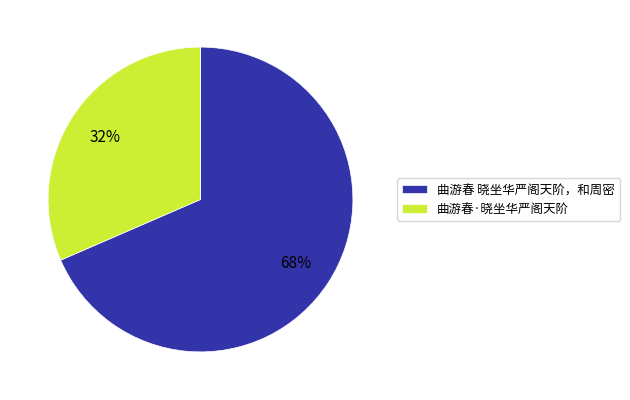

Count the number of slices in the pie.

2